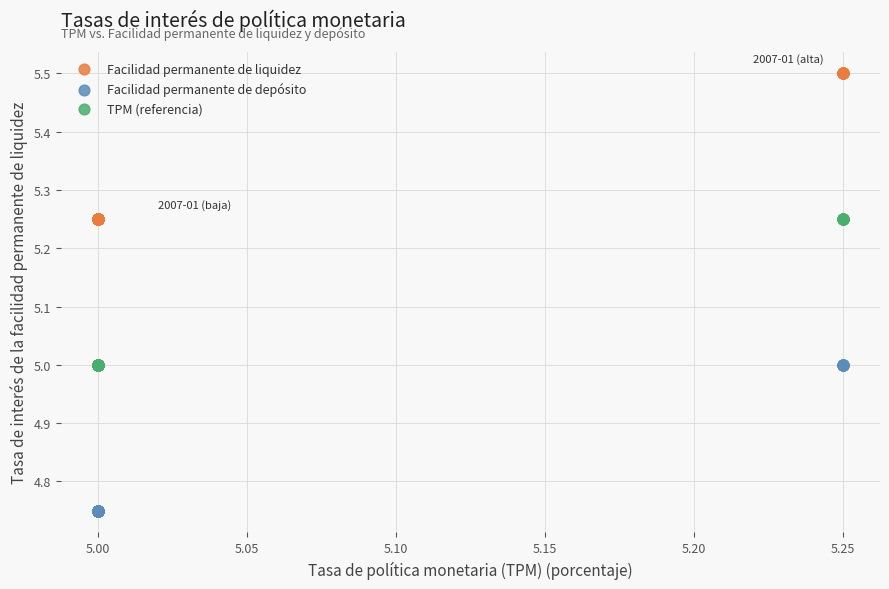

Which series contains the lowest Y value?

Facilidad permanente de depósito